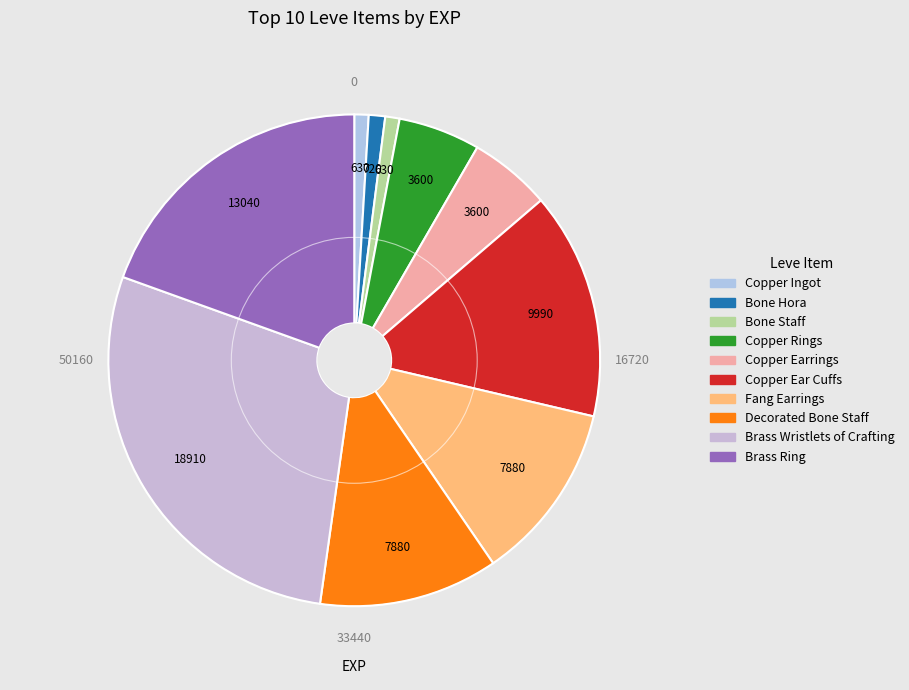

Does Copper Rings represent more than half of the total?

No